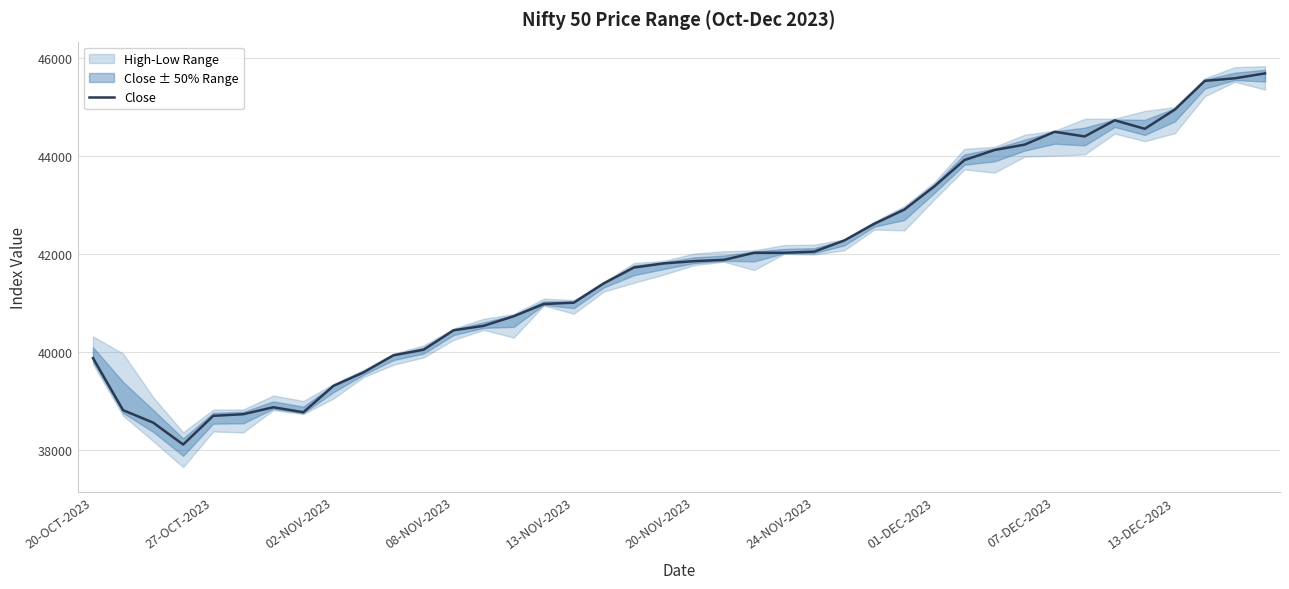

What is the highest value of the Close series?

45685.2